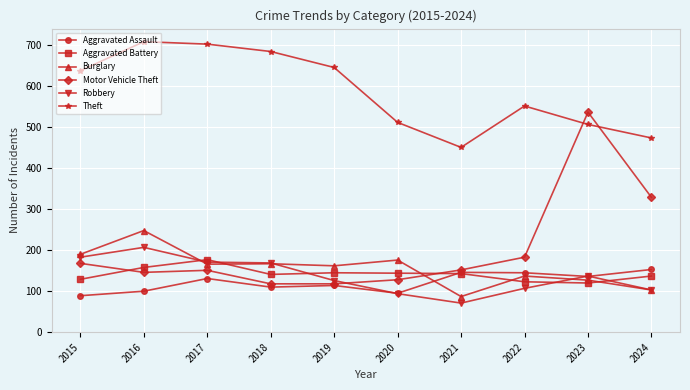

What is the value of the Aggravated Assault point at the 7th from the left?

146